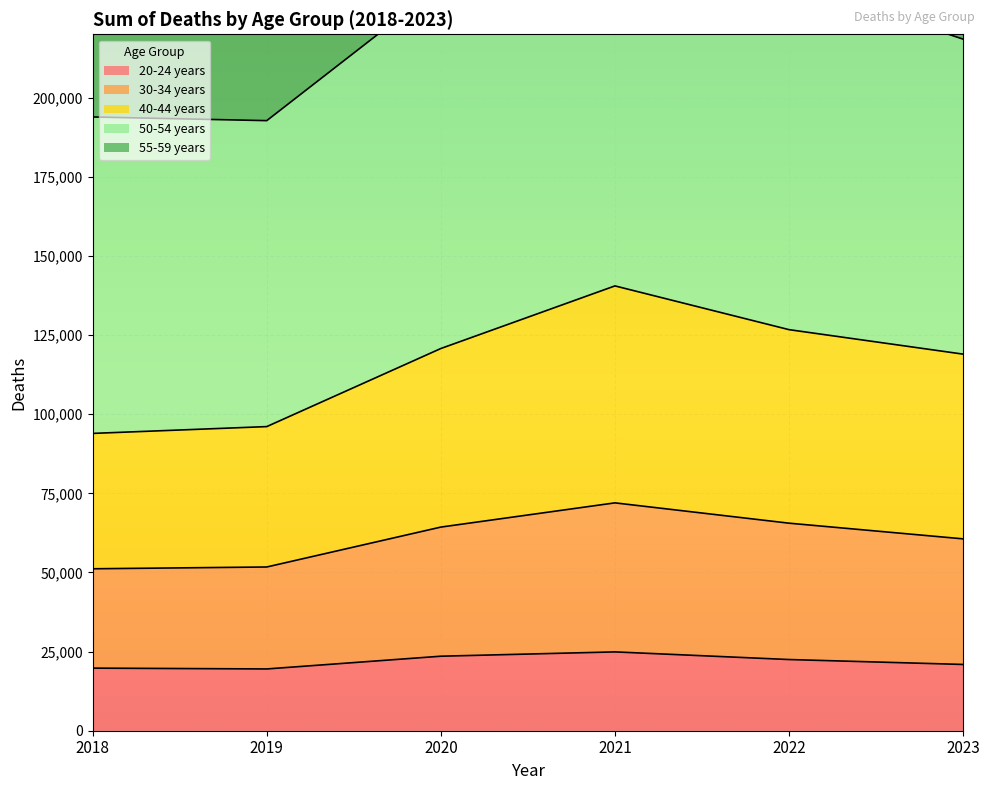

Between 2021 and 2018, which is larger?

2021